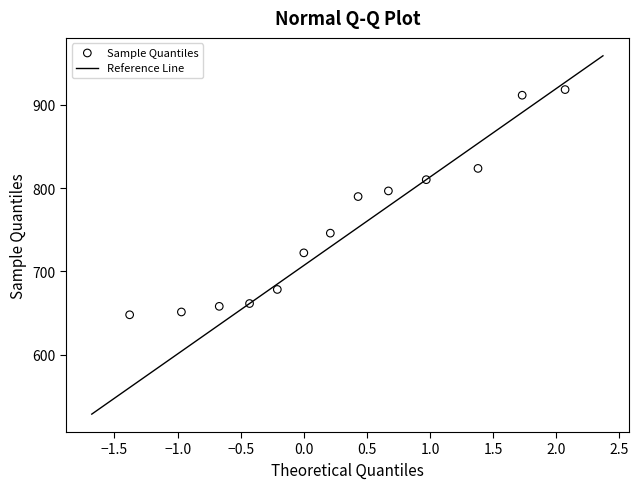

What Y value in the scatter plot is closest to 783?

789.8